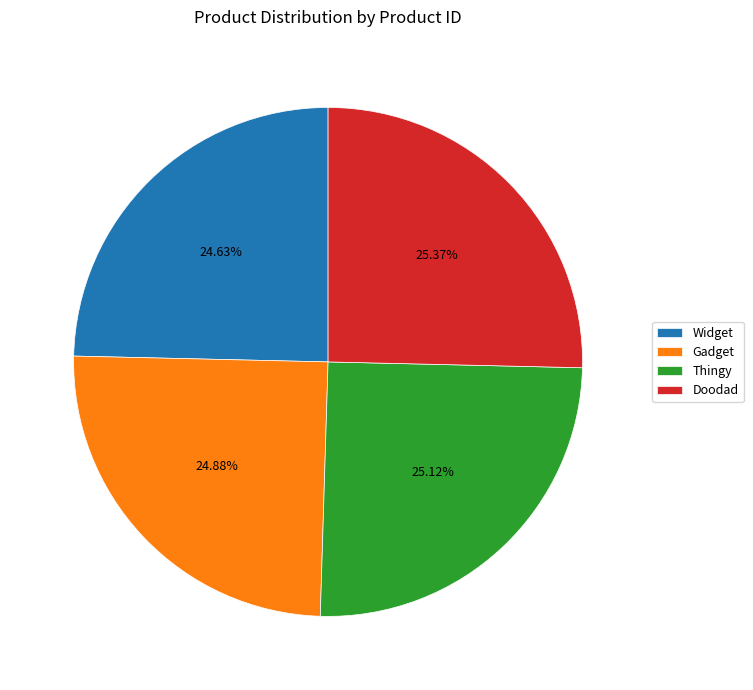

What is the ratio of the value at Gadget to the value at Doodad?

1.0